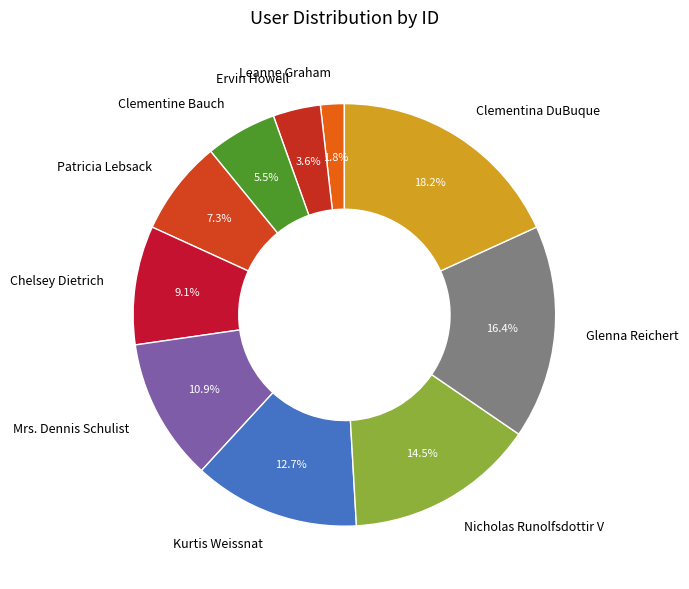

How many segments does this pie chart have?

10